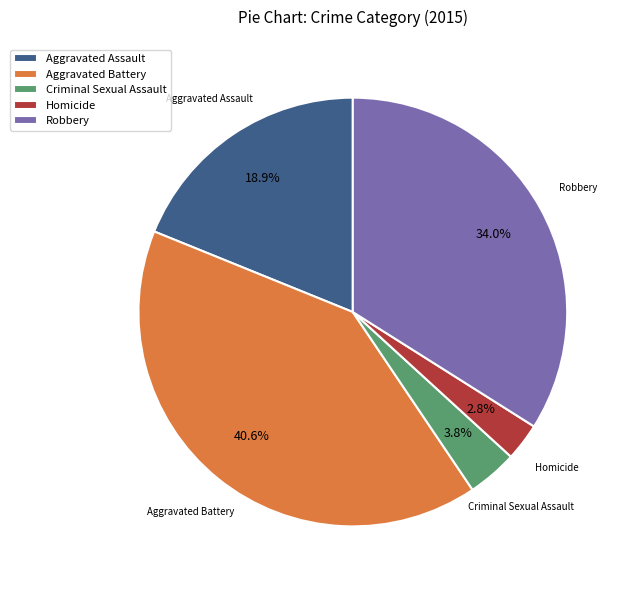

Combined, do Aggravated Battery and Homicide account for over 50%?

No